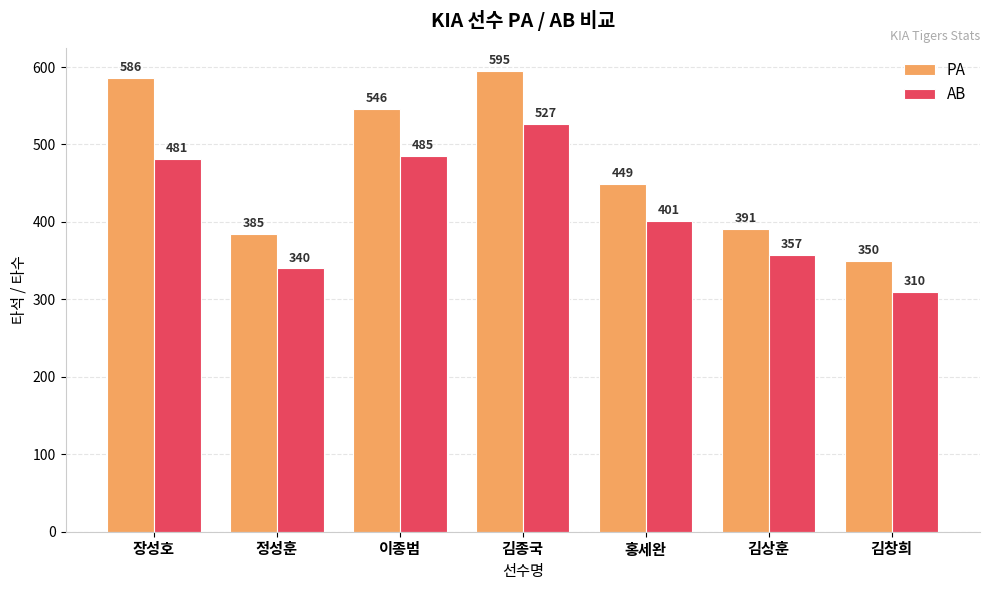

What is the value of the PA bar at the 5th from the left?

449